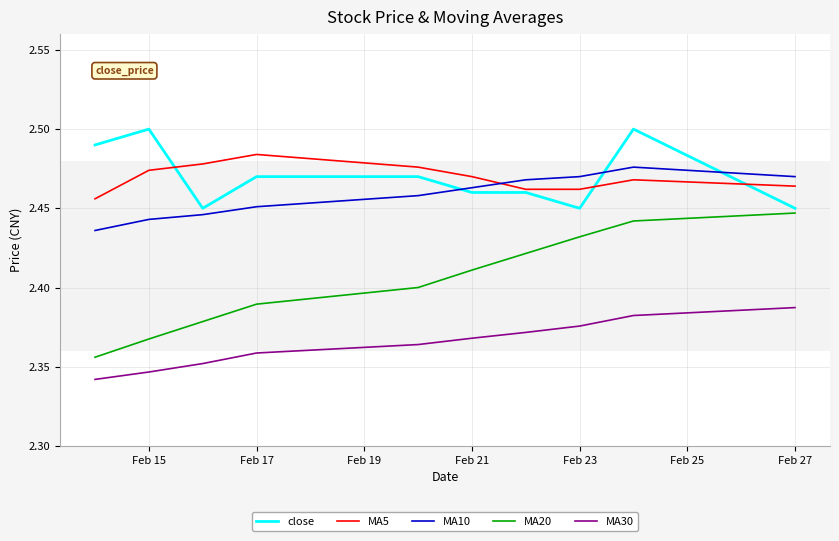

Does the chart have visible grid lines?

Yes